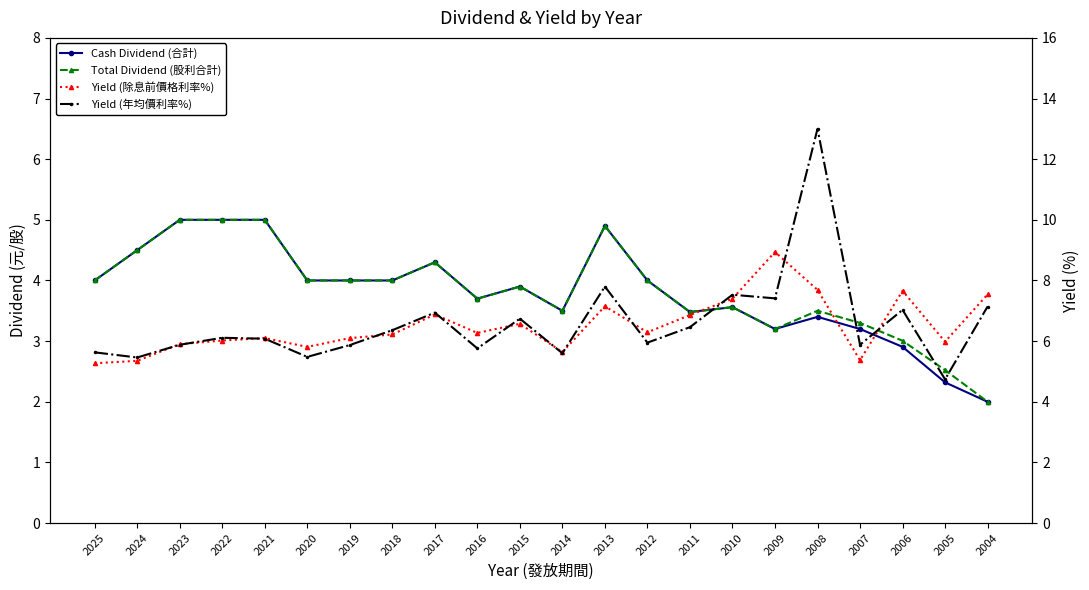

True or false: Total Dividend (股利合計) and Cash Dividend (合計) intersect in this chart.

False